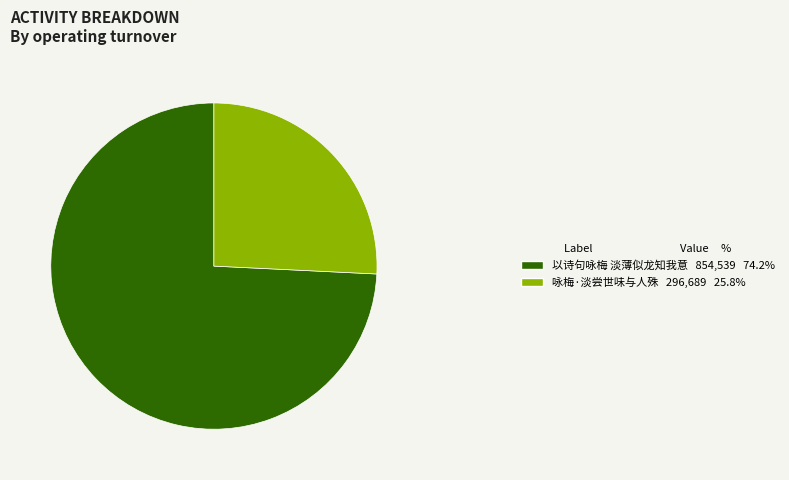

Which category accounts for the majority?

以诗句咏梅 淡薄似龙知我意